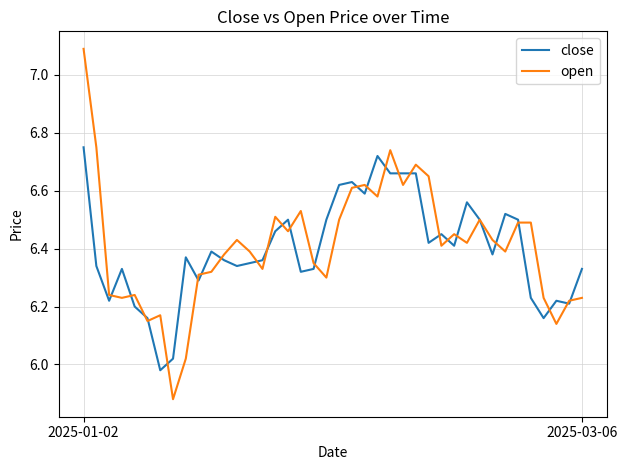

Which series has the widest spread of values?

open